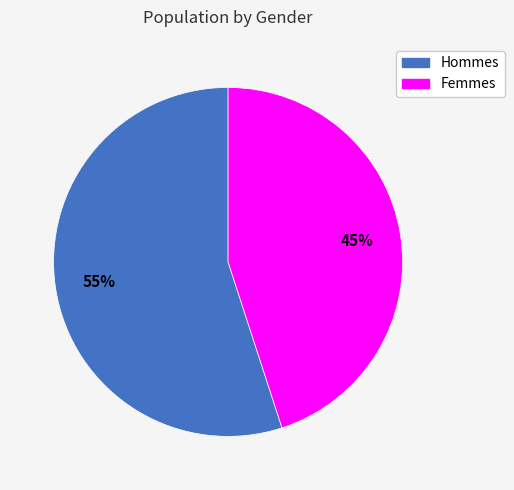

To the nearest percent, what is the difference between the largest and smallest slice percentages?

10%